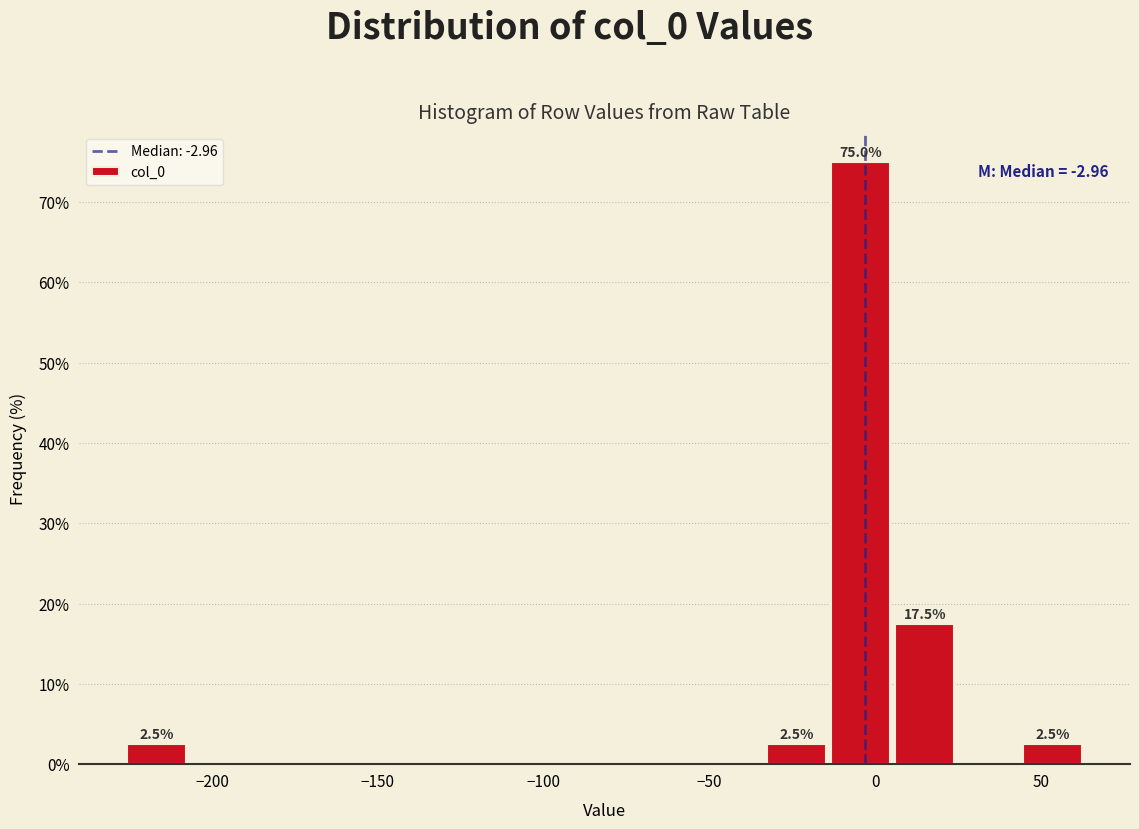

Around what value on the x-axis is the tallest bar? Give the approximate position of its centre, as read against the axis.

-5